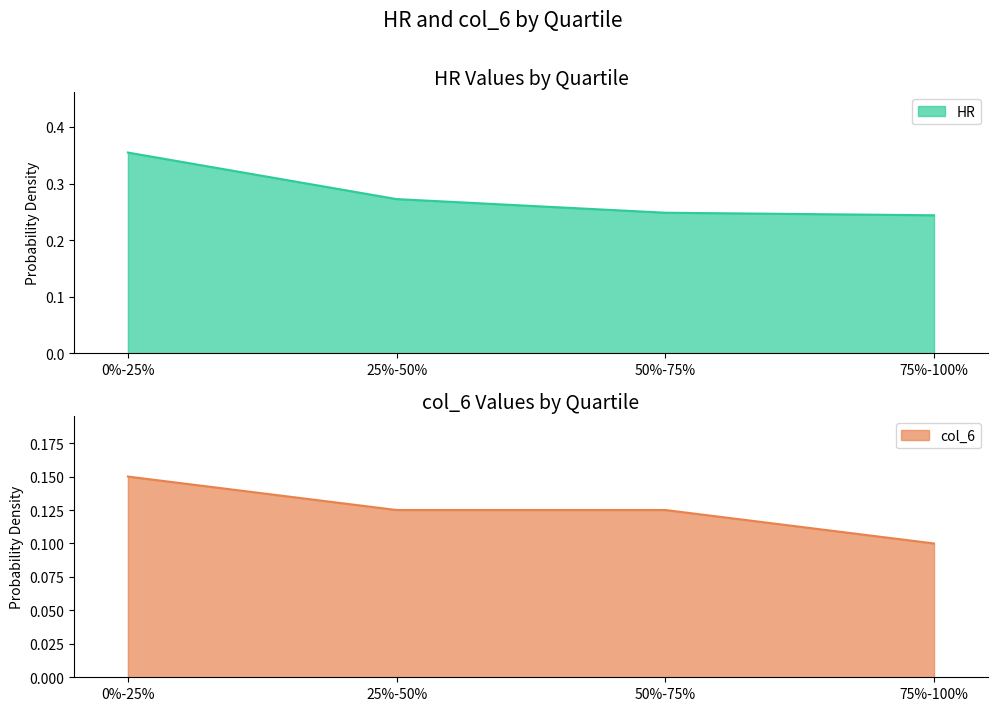

What is the average value of the HR series?

0.3